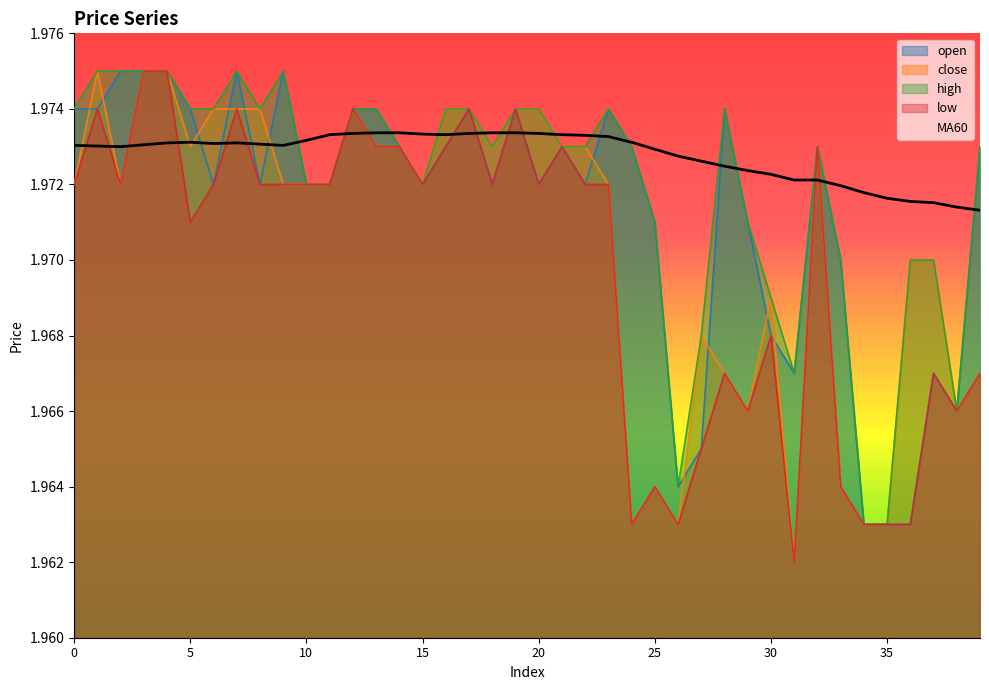

Is the value of close at 39 greater than the value of high at 39?

No